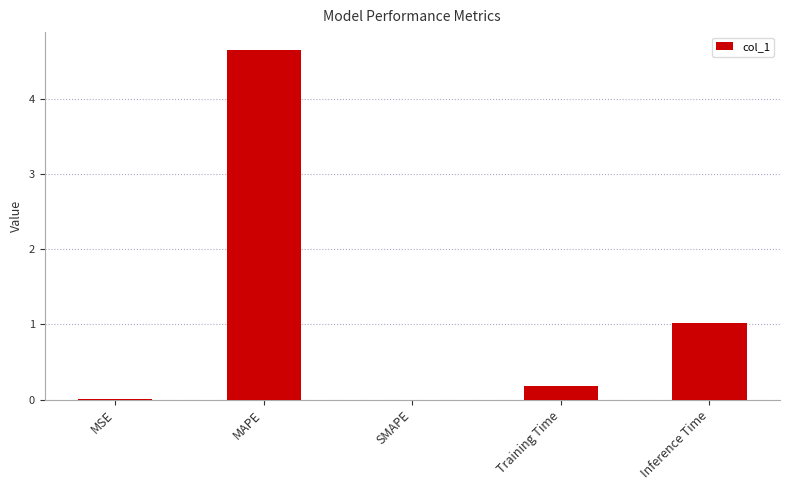

The chart shows a value of 0.2 at Training Time. True or false?

True